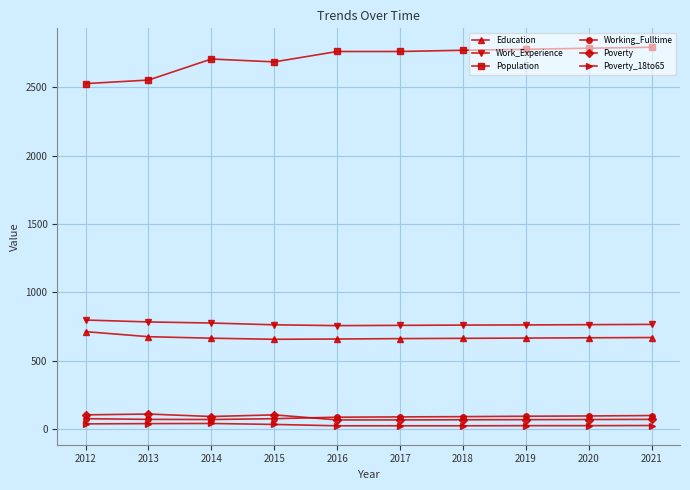

True or false: Poverty has more than 0 points higher than both neighbors.

True